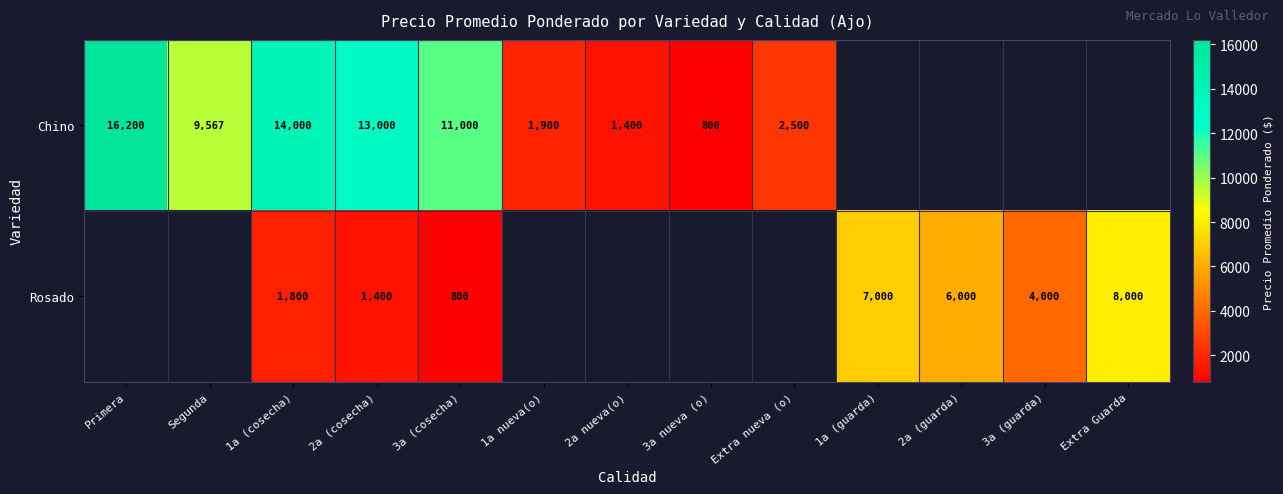

What is the total value across all series at 1a (cosecha)?

15800